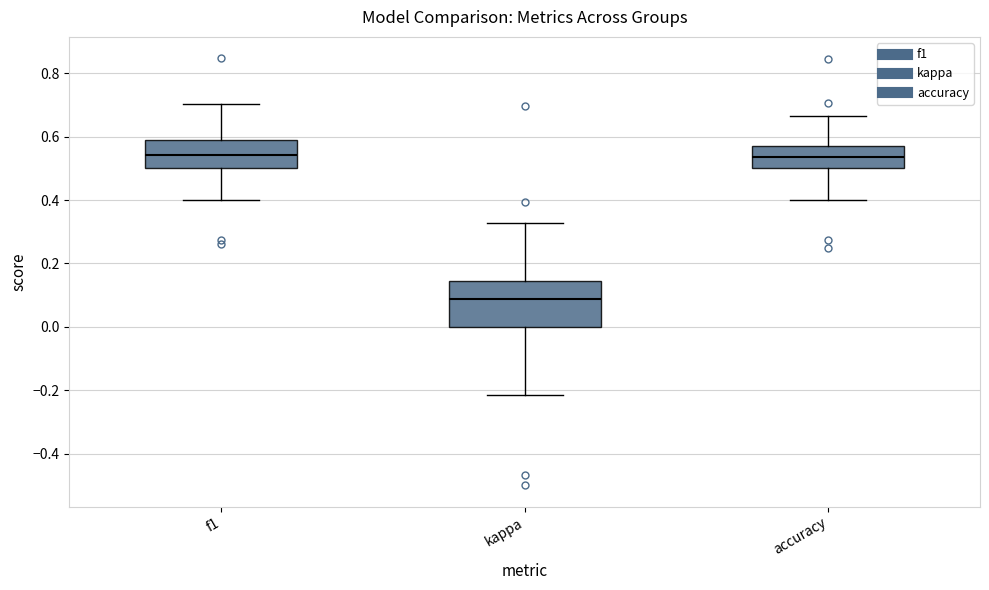

Where does the median line of the box for kappa sit on the y-axis? The values are not printed on the chart, so give them approximately, as read against the axis.

0.08